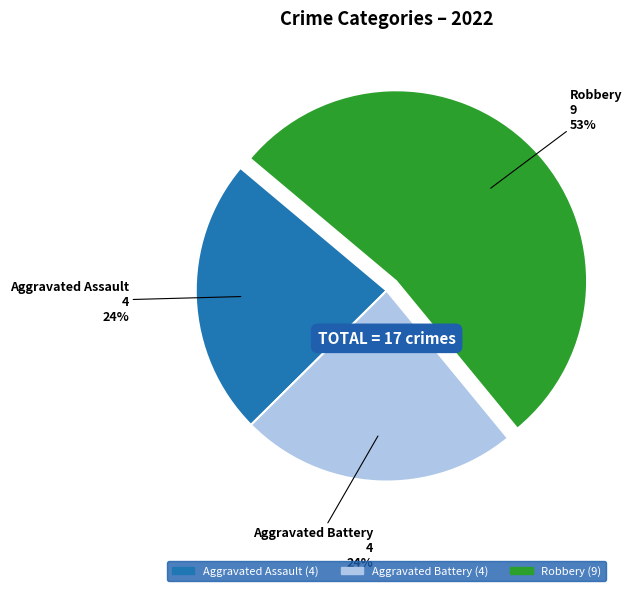

To the nearest percent, what is the difference between the largest and smallest slice percentages?

29%